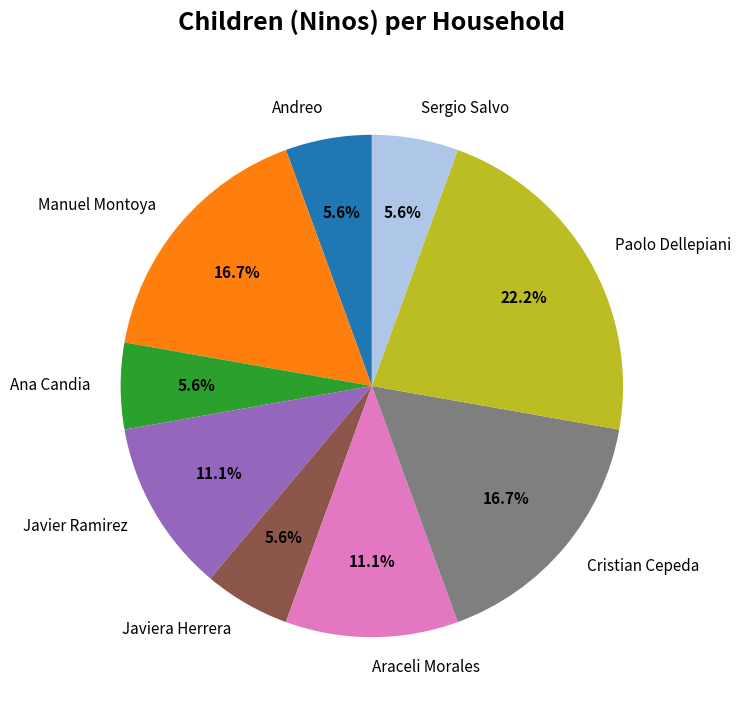

Count the number of slices in the pie.

9